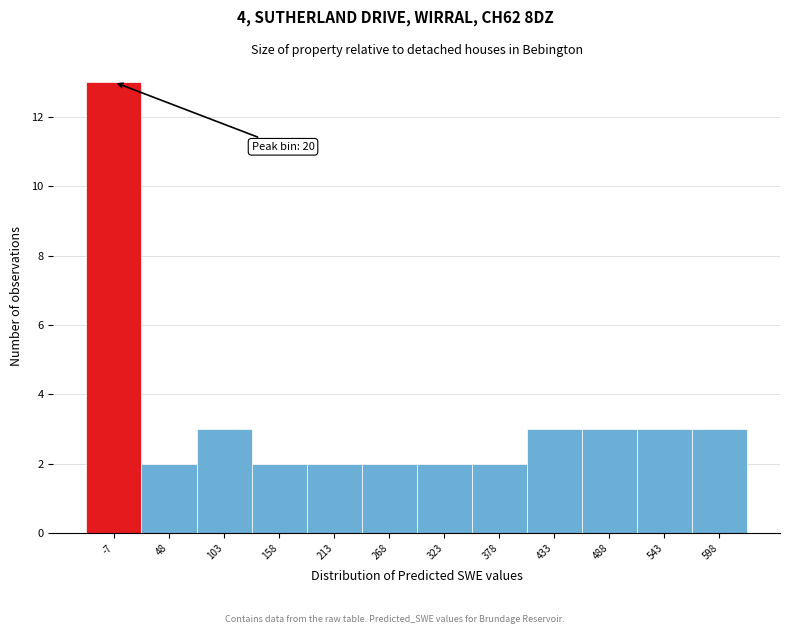

Reading left to right, what are all the values shown in this chart?

13	2	3	2	2	2	2	2	3	3	3	3